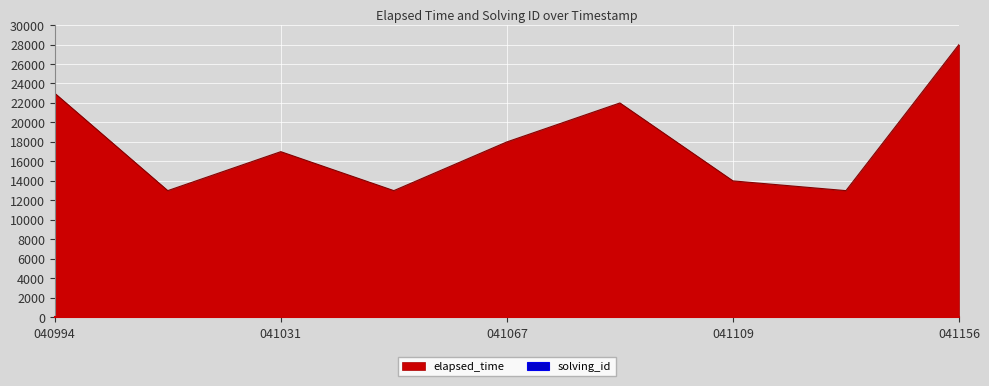

What is the sum of all solving_id values?

45